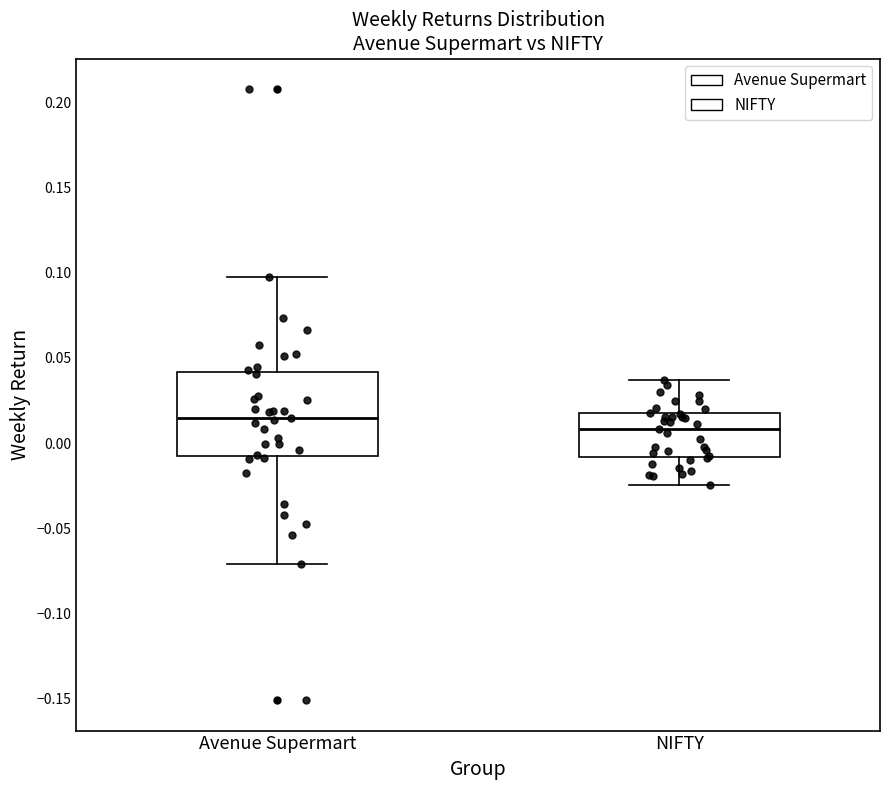

Which box's median line is the highest?

Avenue Supermart